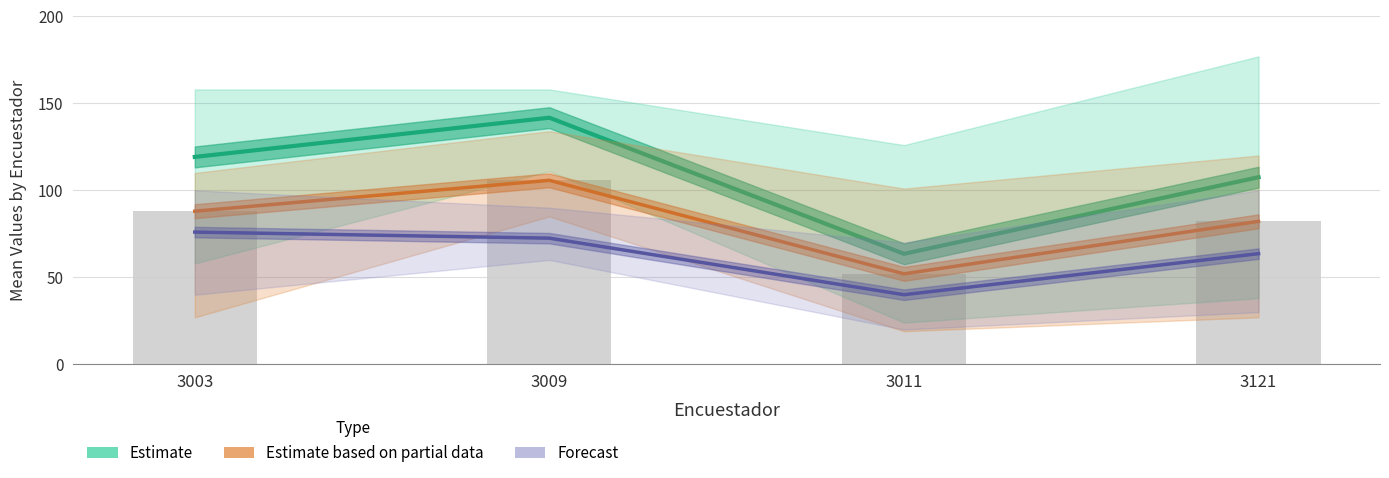

What is the greatest value displayed?

141.8